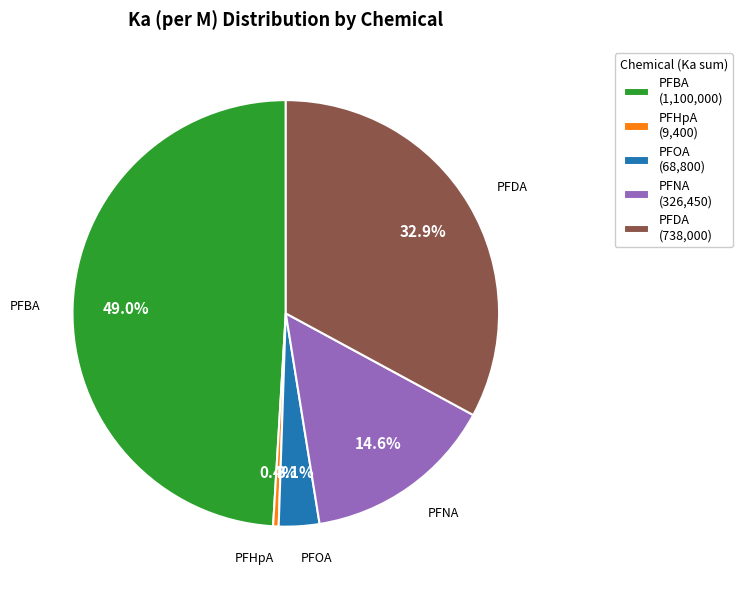

Which slice is the largest?

PFBA (1,100,000)